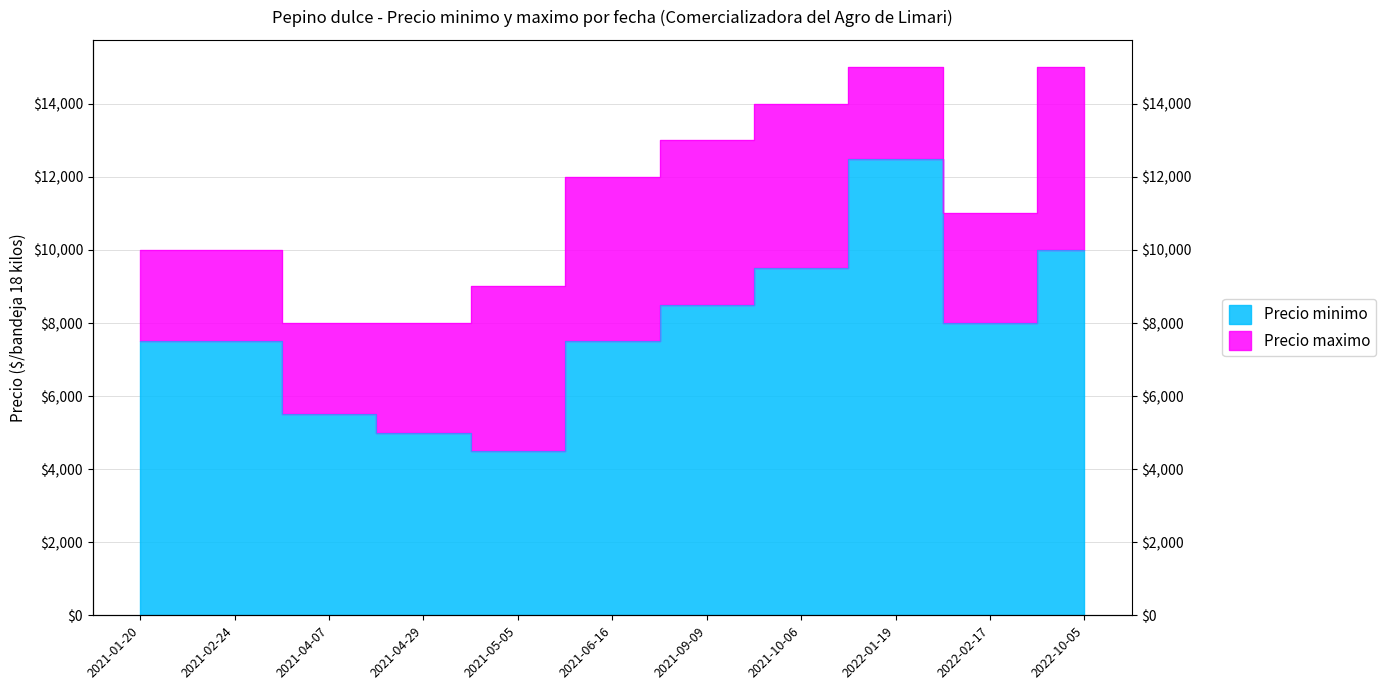

Where is Precio minimo nearest to the value 8500?

2021-09-09